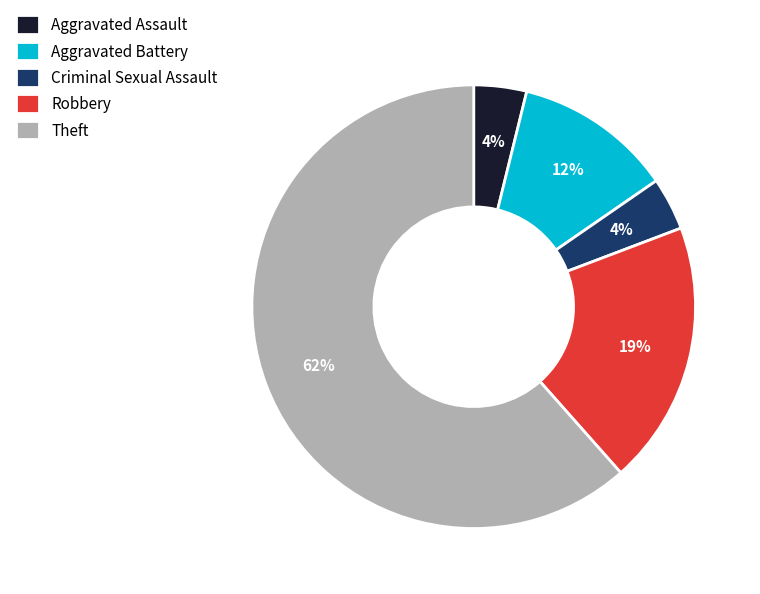

Between Theft and Aggravated Battery, which is larger?

Theft